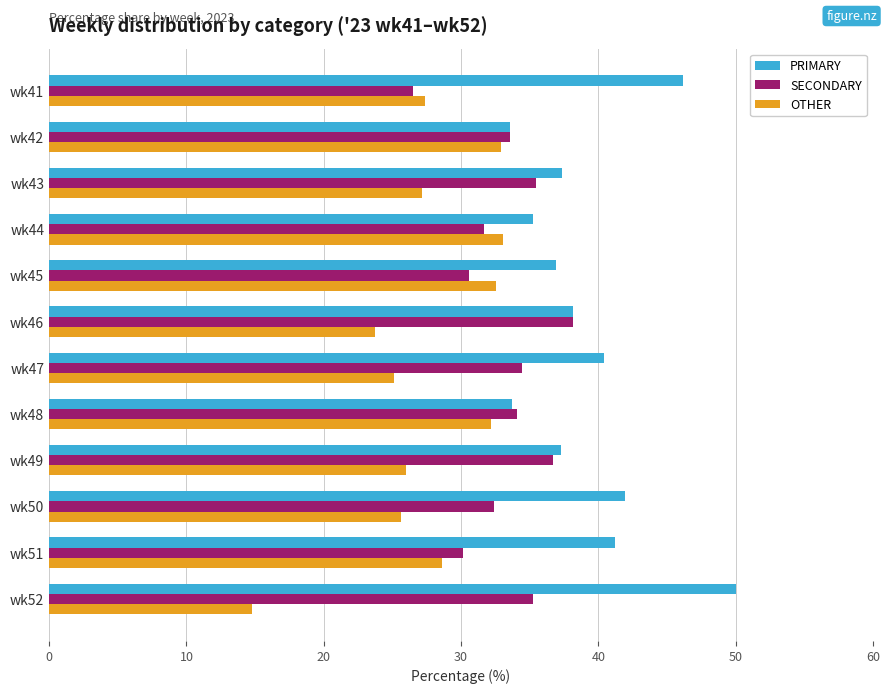

What is the spread (max minus min) of values at wk49?

11.3